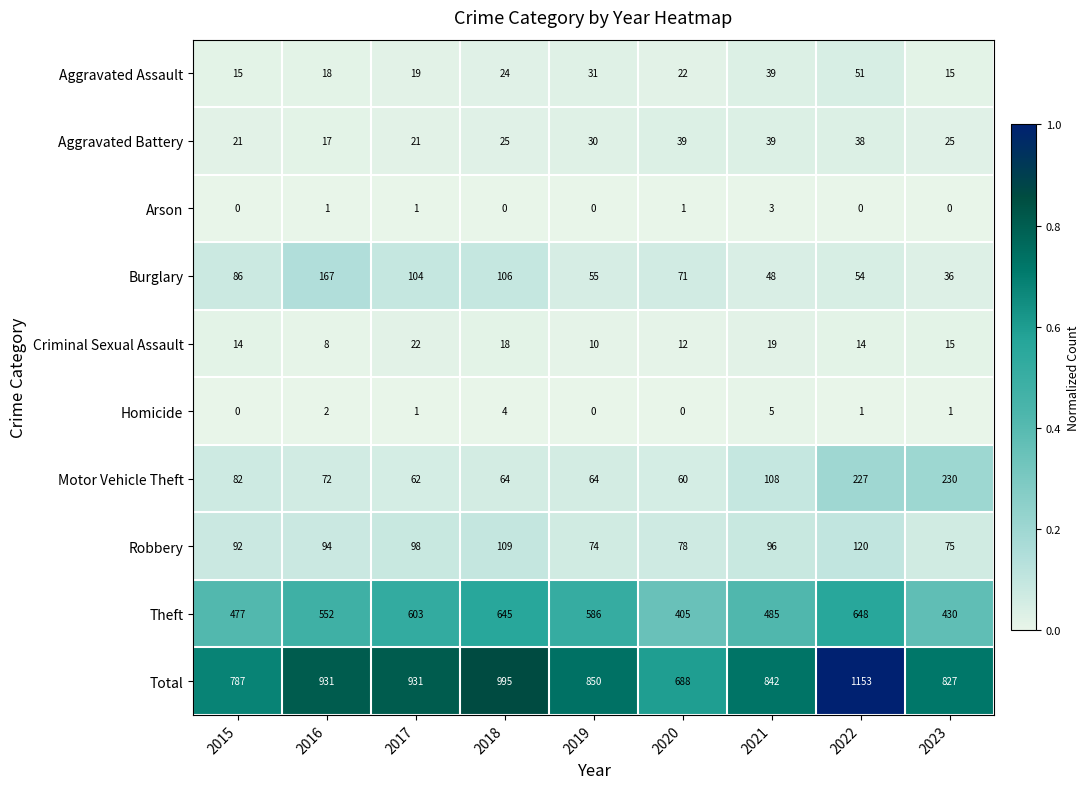

Where is Aggravated Battery nearest to the value 28?

2019